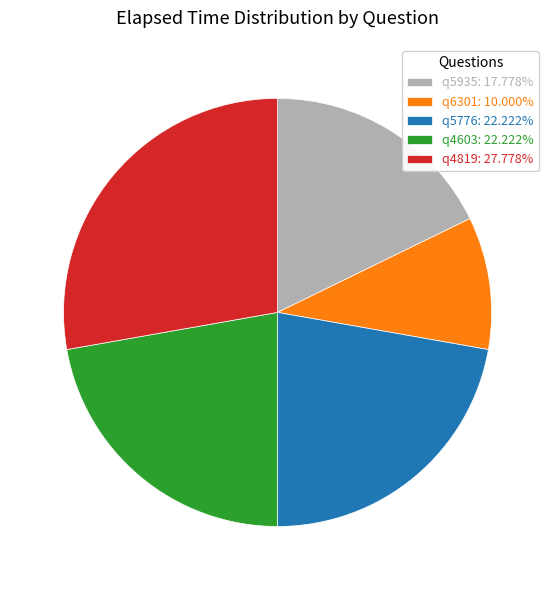

Which slice is the smallest?

q6301